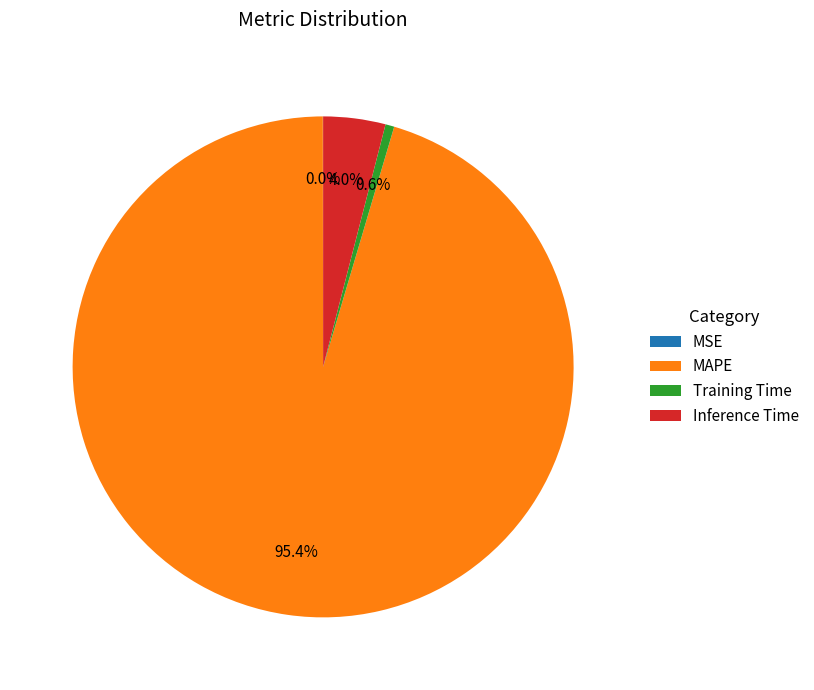

Does any single category account for the majority?

Yes